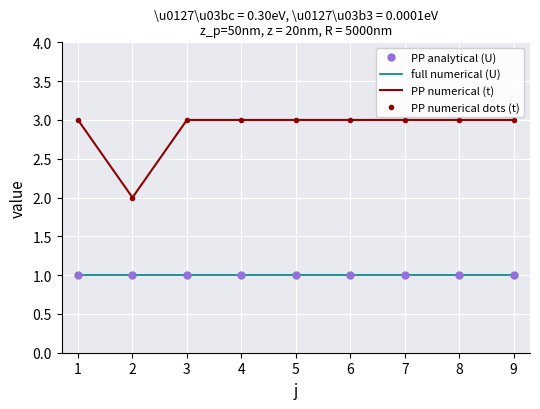

Count the number of data series in this chart.

4